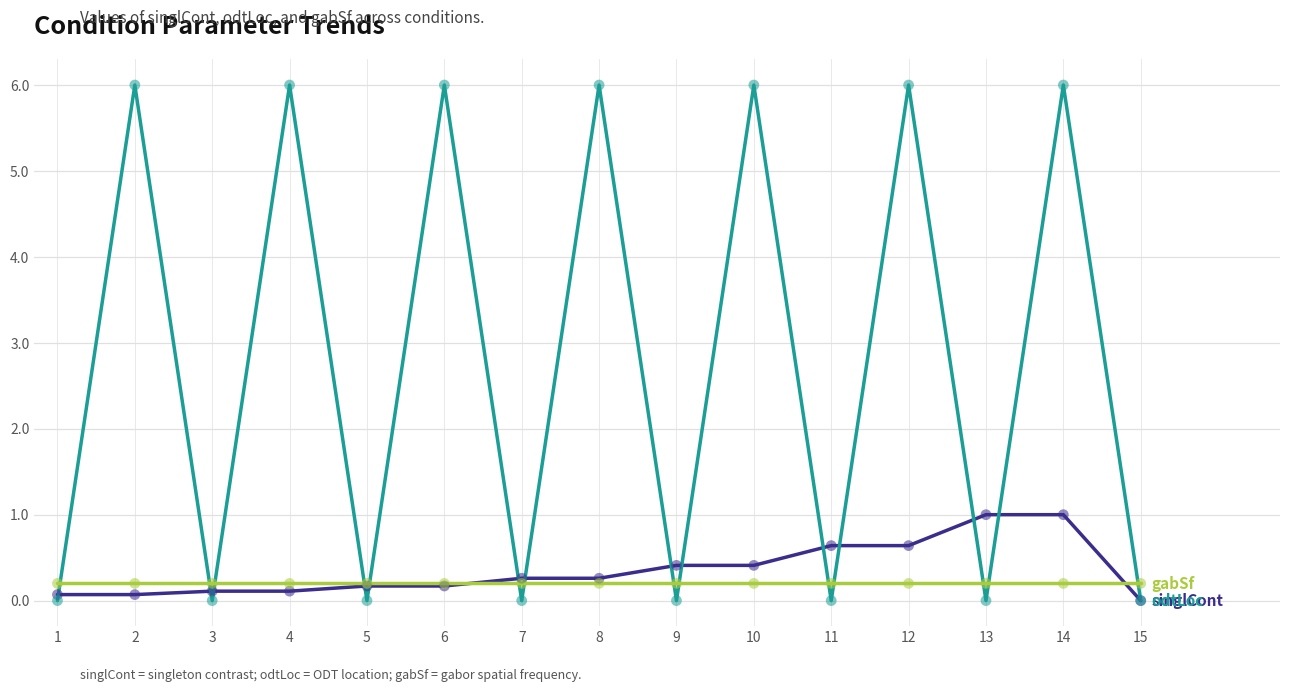

At which category is the sum across all series the highest?

14